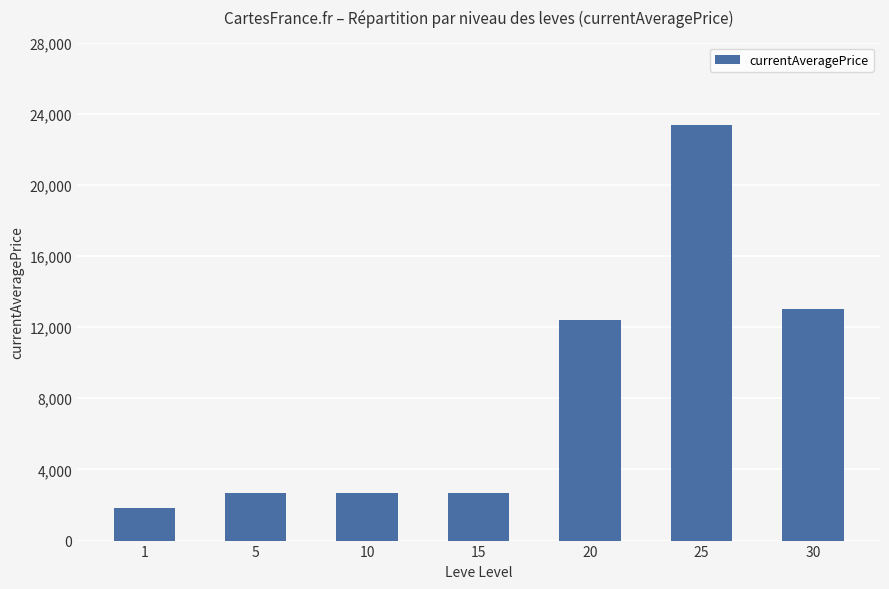

What value does the data have at 20?

12427.1